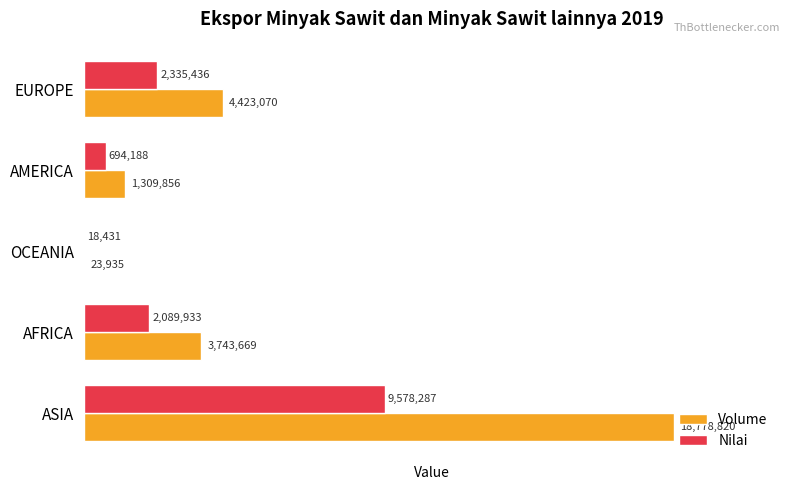

Which series has the largest total across all categories?

Volume